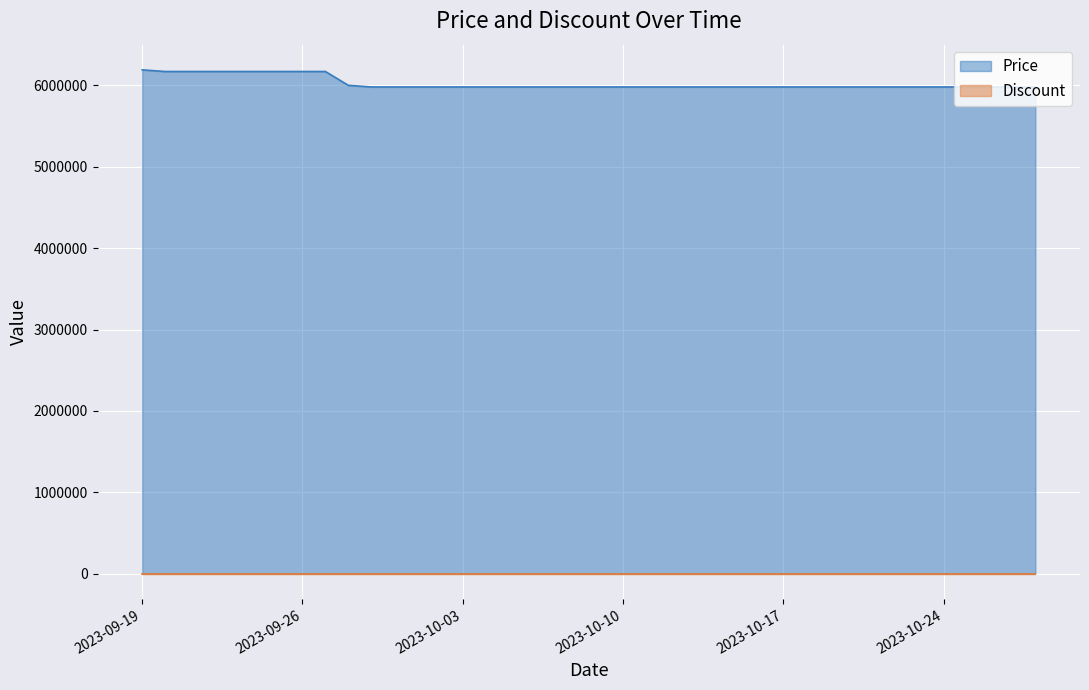

List the labels in order of value, largest first.

2023-09-19, 2023-09-20, 2023-09-21, 2023-09-22, 2023-09-23, 2023-09-24, 2023-09-25, 2023-09-26, 2023-09-27, 2023-09-28, 2023-09-29, 2023-09-30, 2023-10-01, 2023-10-02, 2023-10-03, 2023-10-04, 2023-10-05, 2023-10-06, 2023-10-07, 2023-10-08, 2023-10-09, 2023-10-10, 2023-10-11, 2023-10-12, 2023-10-13, 2023-10-14, 2023-10-15, 2023-10-16, 2023-10-17, 2023-10-18, 2023-10-19, 2023-10-20, 2023-10-21, 2023-10-22, 2023-10-23, 2023-10-24, 2023-10-25, 2023-10-26, 2023-10-27, 2023-10-28